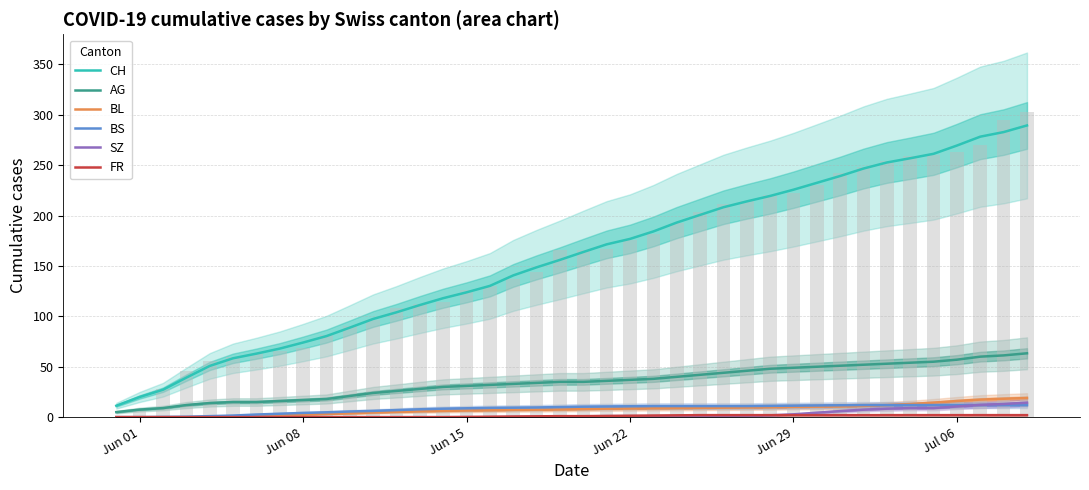

The SZ series shows -5.6 at Jun 15. True or false?

False